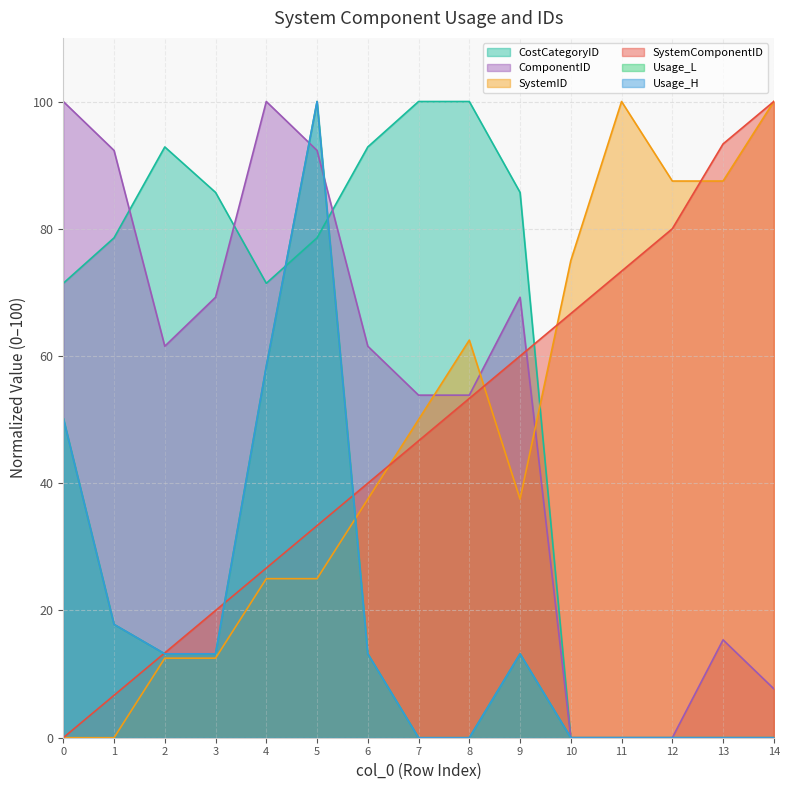

True or false: CostCategoryID has more than 1 interior local peaks.

False